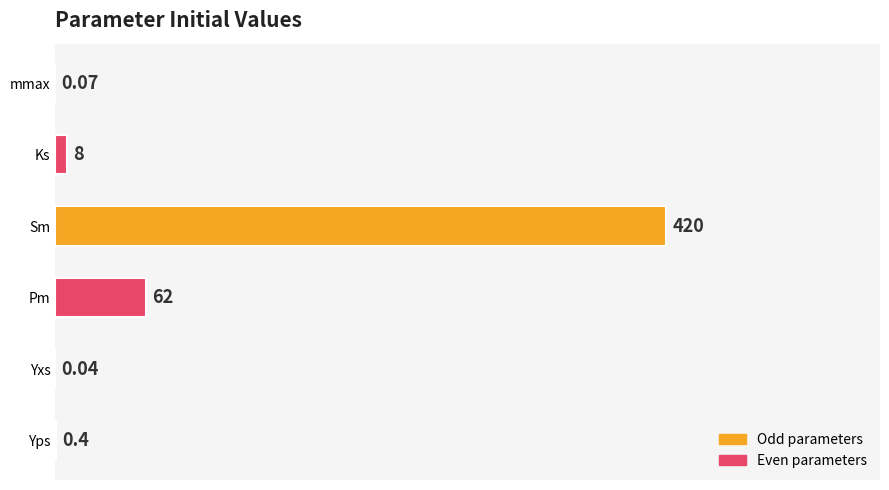

Does the chart contain stacked bars?

No